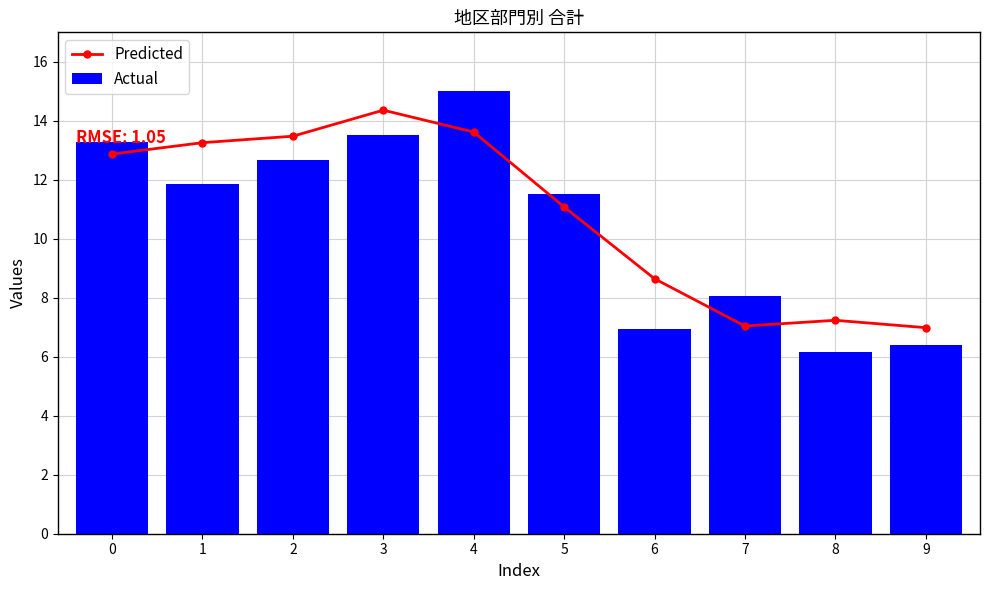

What is the spread (max minus min) of values at 2?

0.8